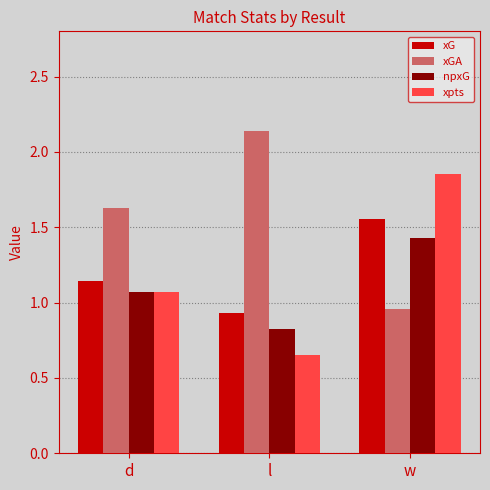

What is the total value across all series at w?

5.8